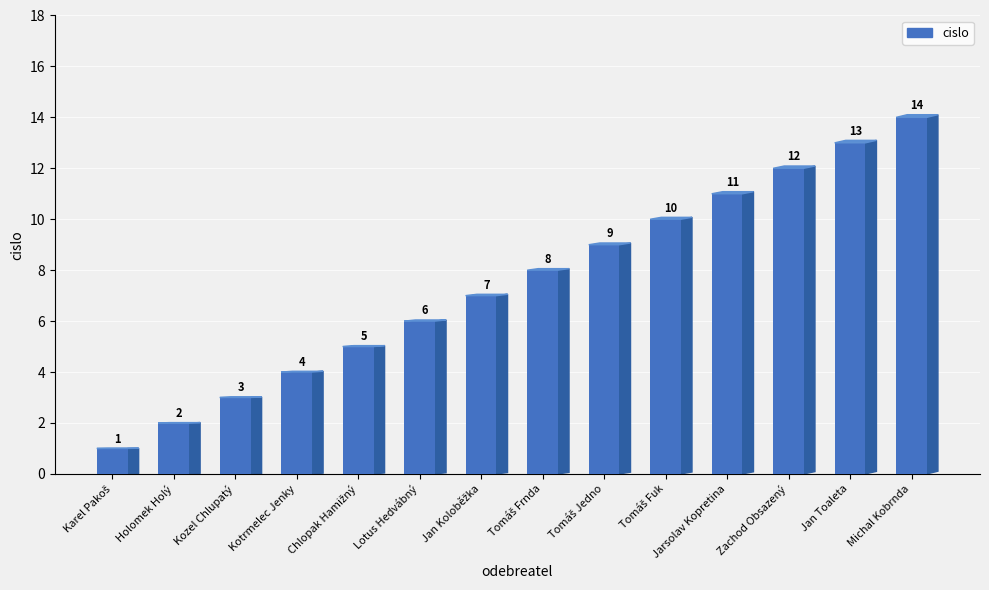

What is the difference between the maximum and minimum values?

13